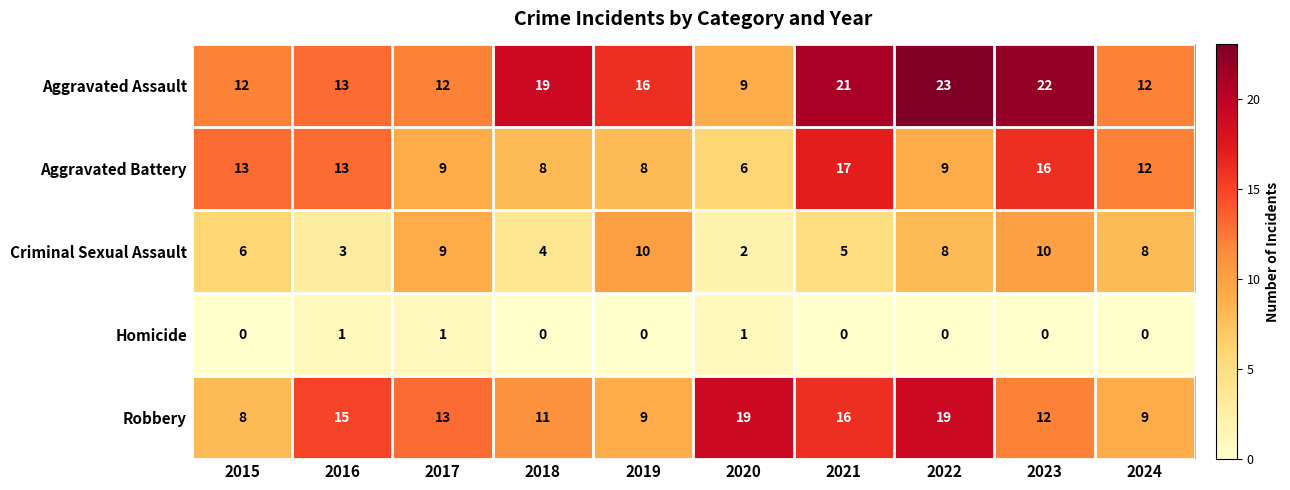

Rank the series by their maximum value, from highest to lowest.

Aggravated Assault, Robbery, Aggravated Battery, Criminal Sexual Assault, Homicide